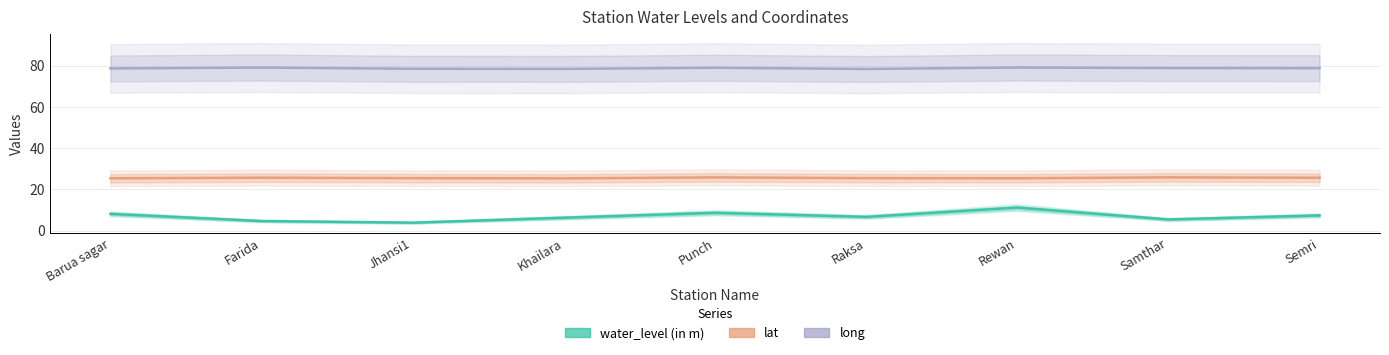

What is the difference between the maximum and minimum values in the lat series?

0.5